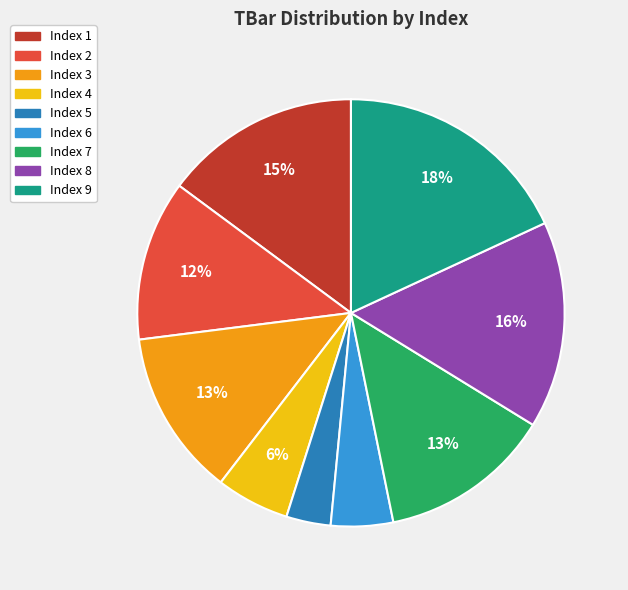

Does any single category account for the majority?

No